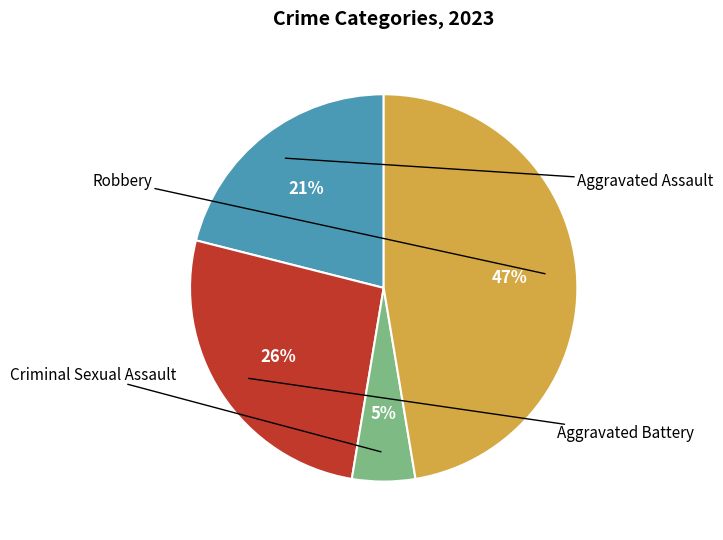

Does any single category account for the majority?

No